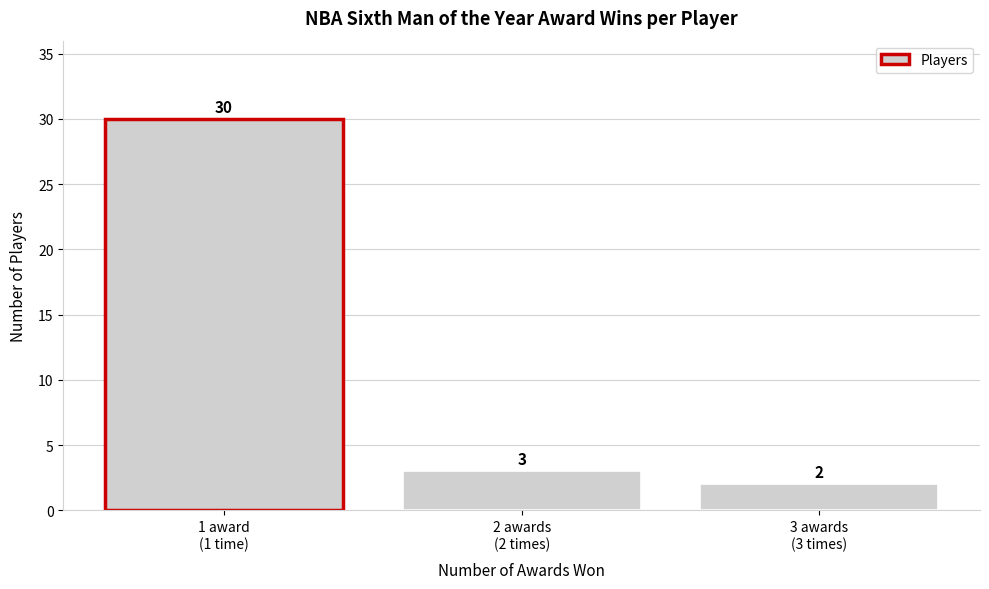

Reading left to right, what are all the values shown in this chart?

30	3	2